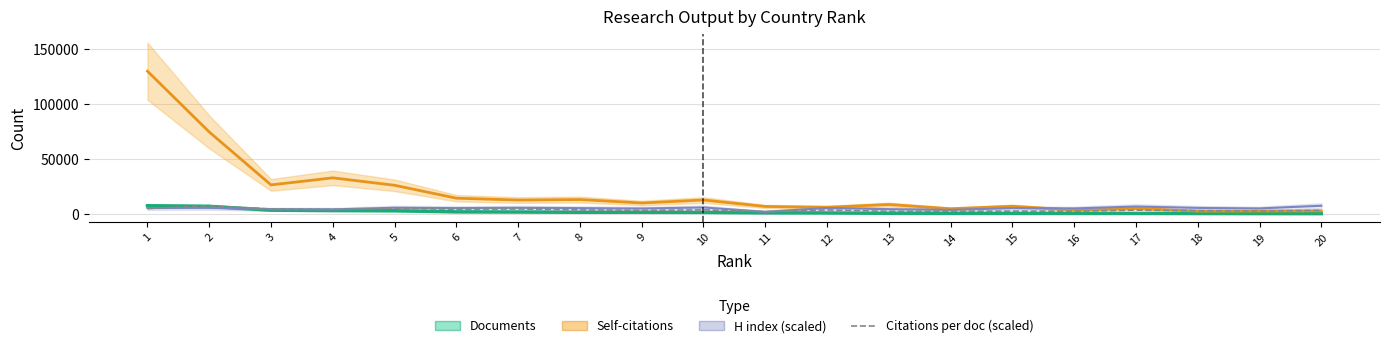

Is it true that Documents equals 3357.0 at 4?

True